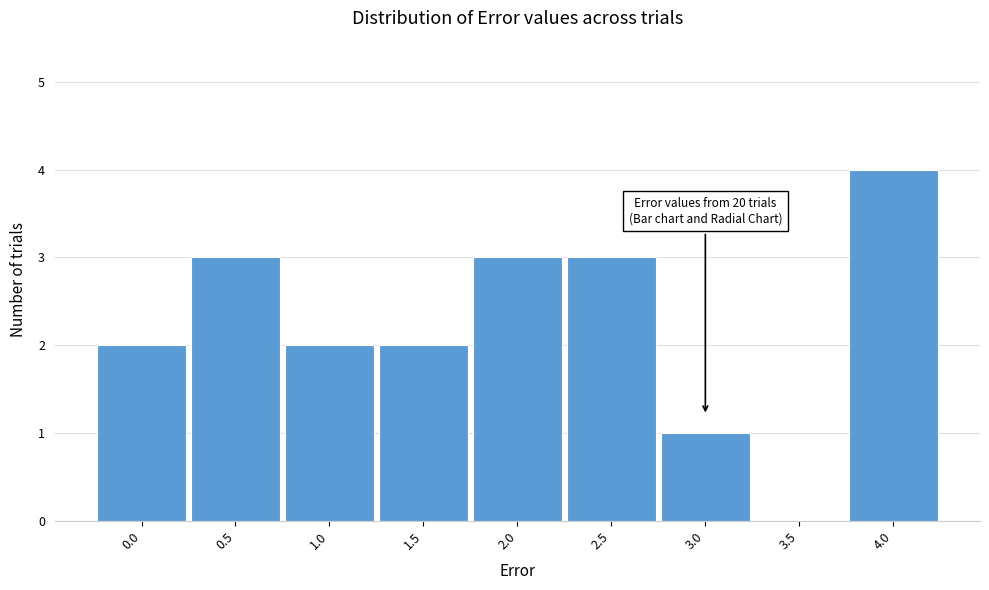

Reading right to left, extract all data points from this chart.

4.0=4	3.5=0	3.0=1	2.5=3	2.0=3	1.5=2	1.0=2	0.5=3	0.0=2